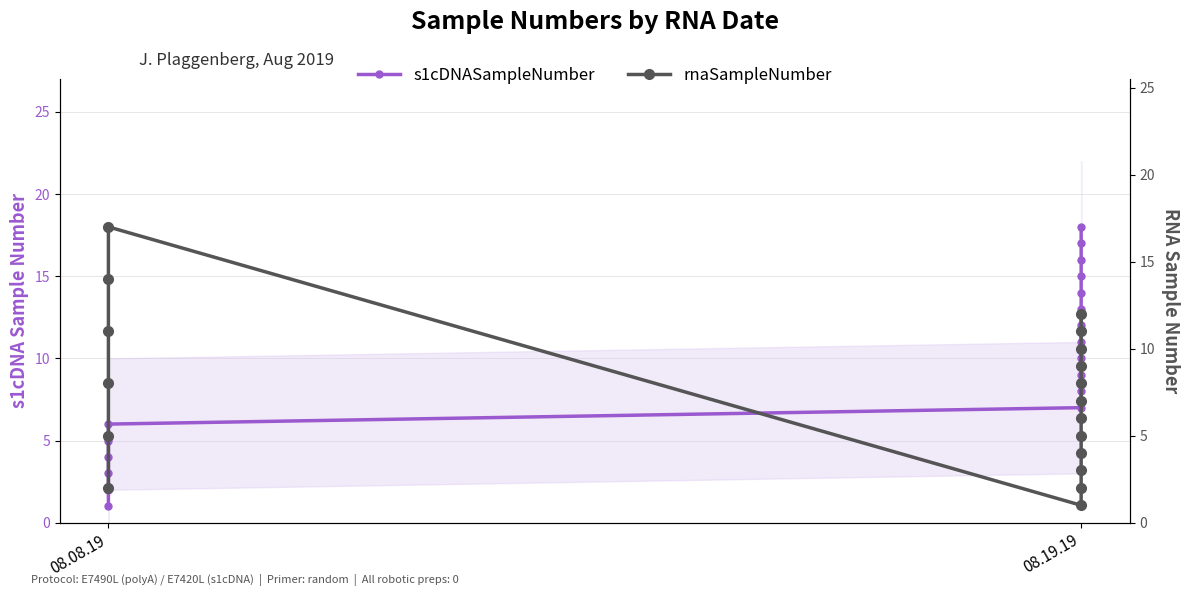

What is the minimum value for rnaSampleNumber?

1